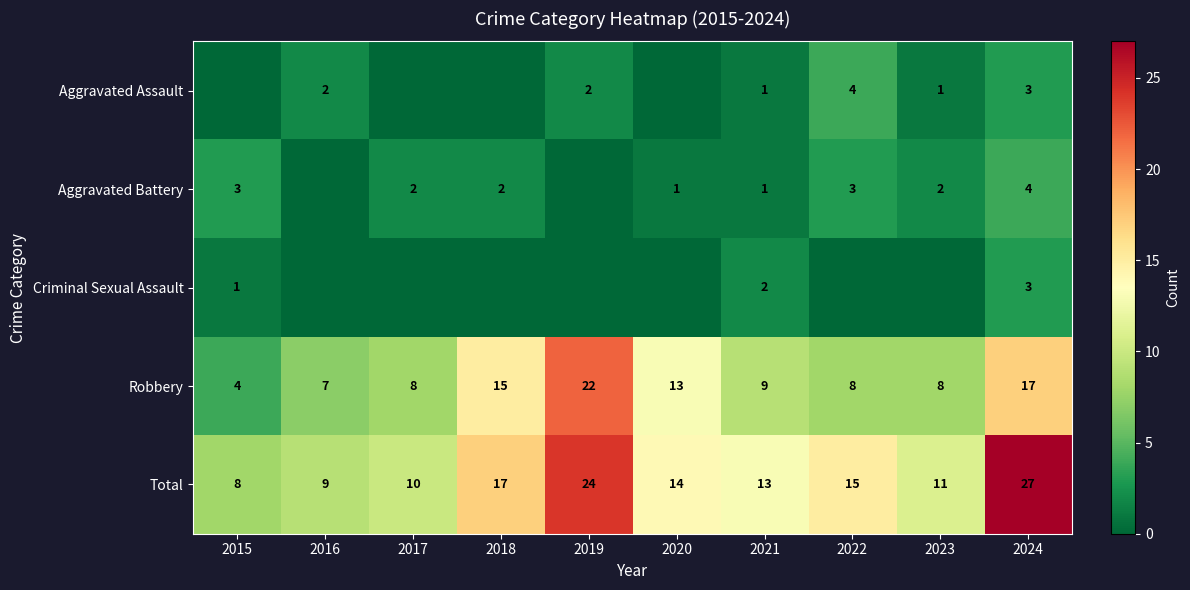

Which category has the lowest value across all series?

2015